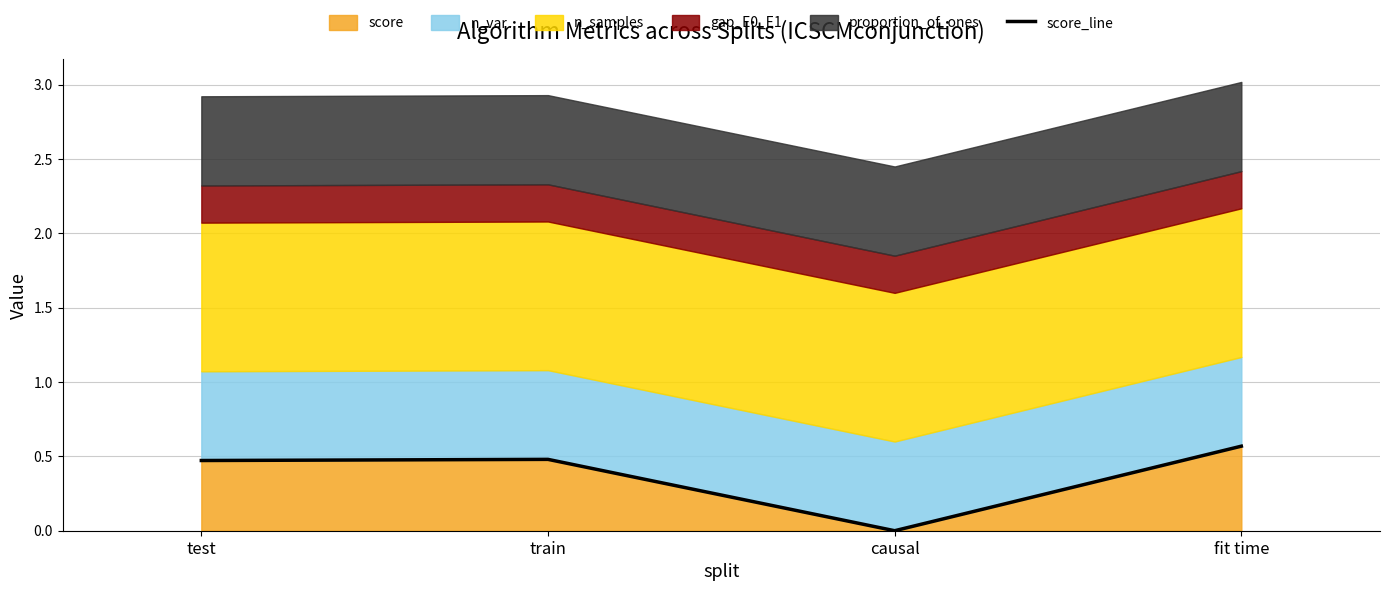

What is the label of the 3rd point from the left?

causal